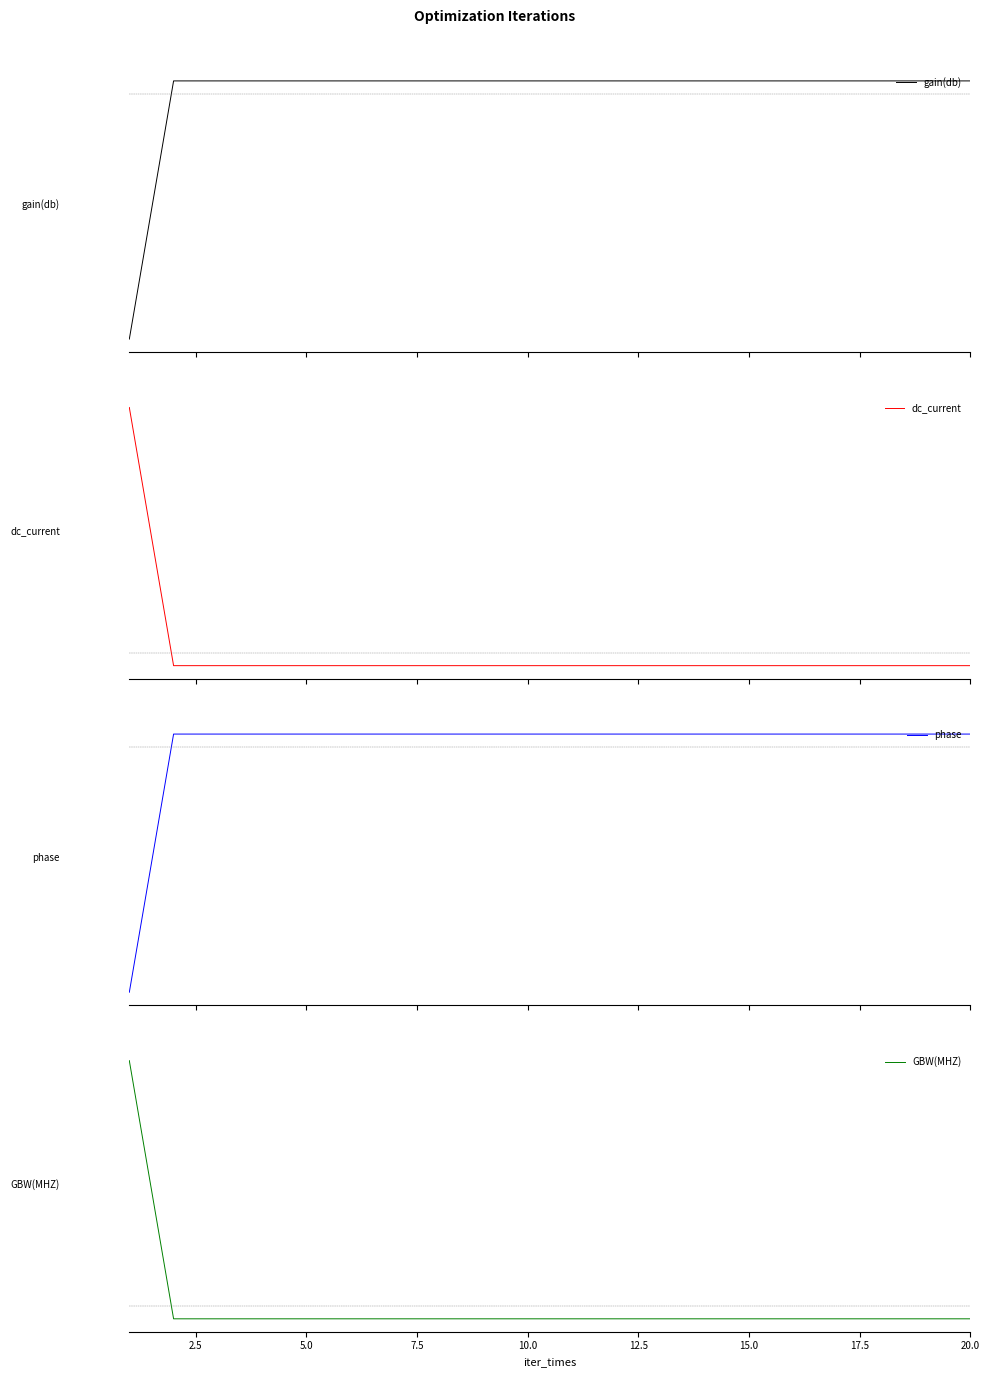

The value of phase at 7.5 is 0.0. True or false?

False